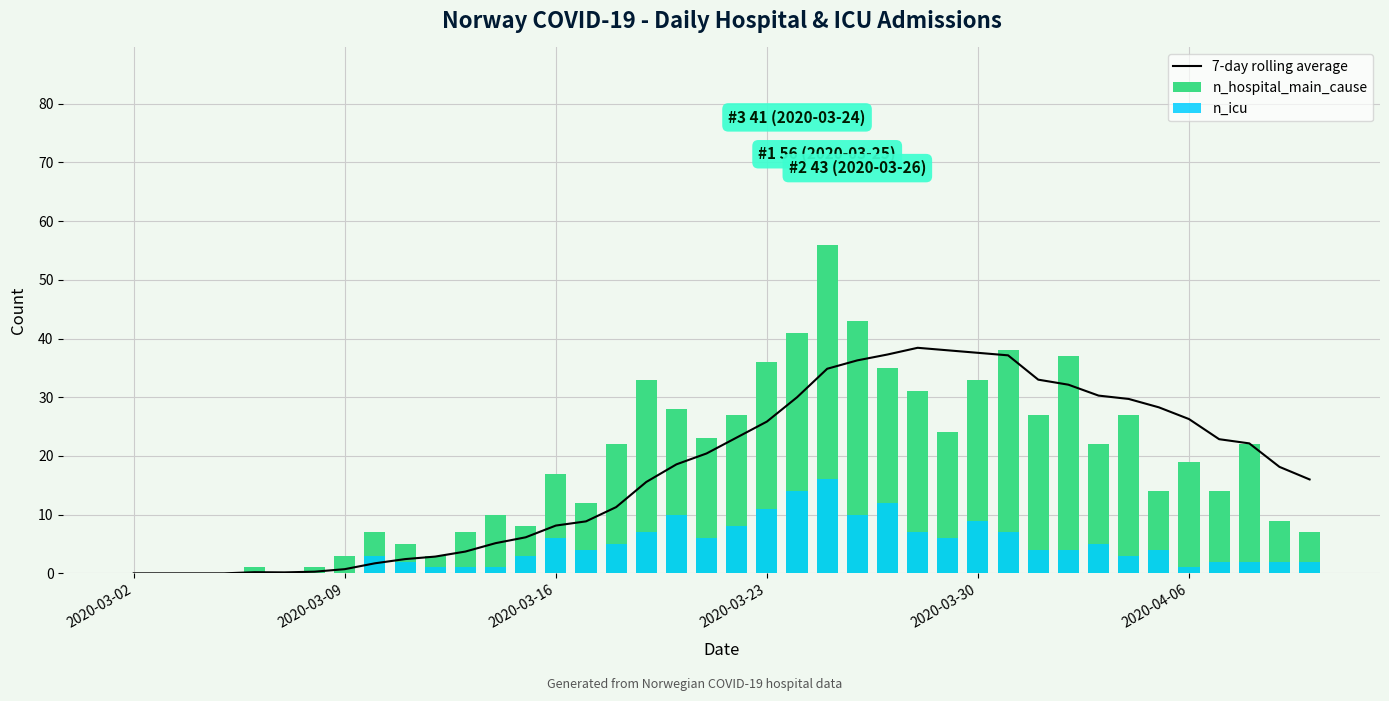

What is the average value of the 7-day rolling average series?

17.6